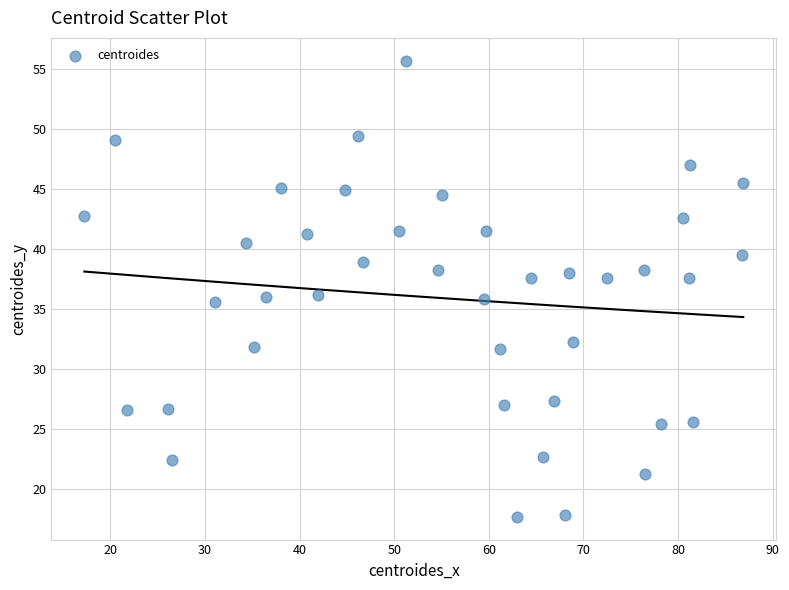

What is the range of Y values (max minus min)?

38.1